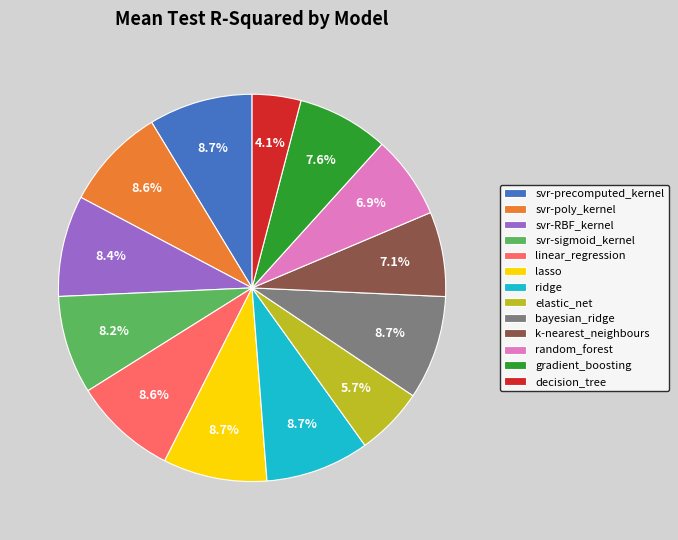

What percentage is NOT represented by ridge?

91.3%